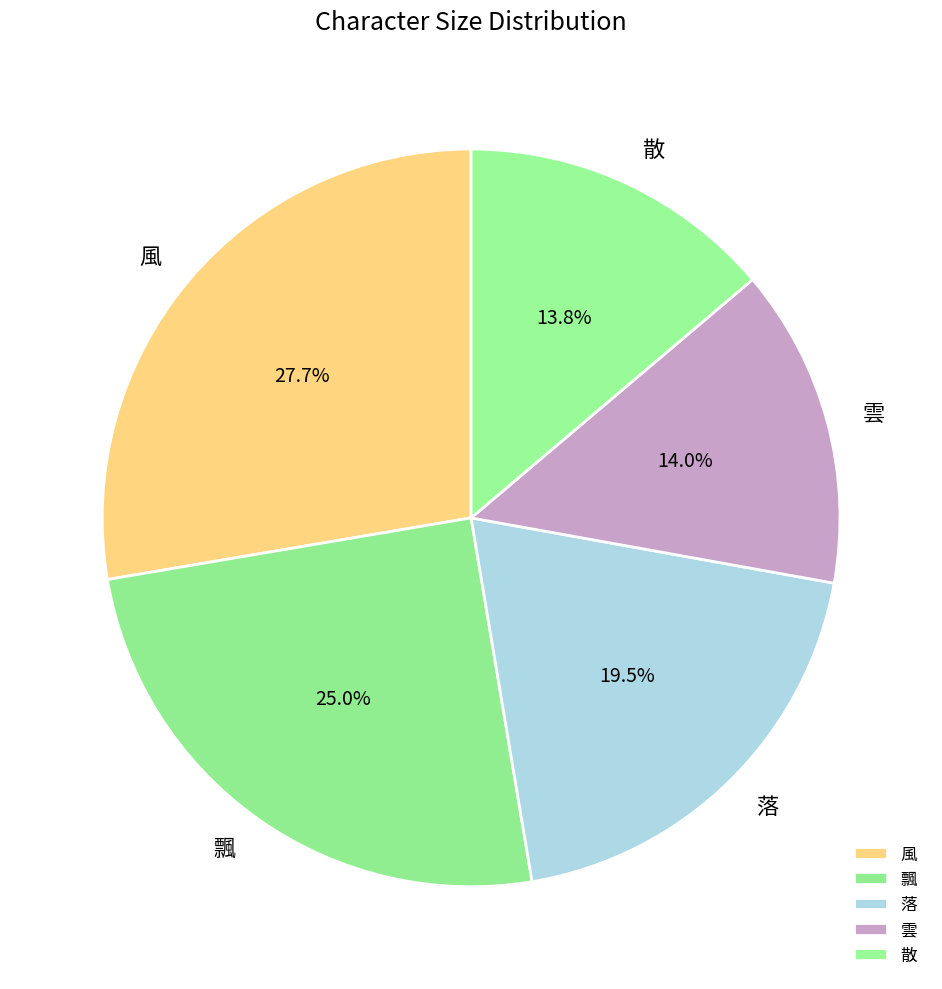

To the nearest percent, what percentage of the pie is 飄?

25%